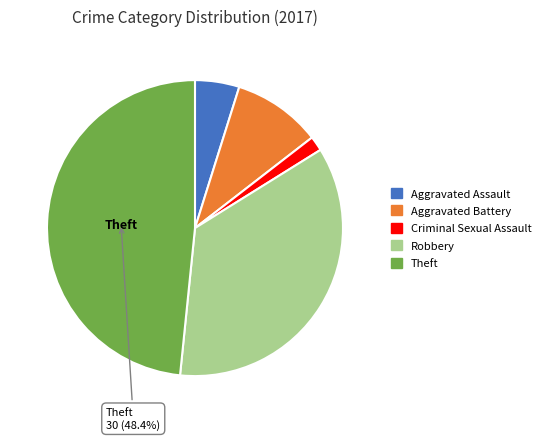

The Theft slice represents 39% of the pie. True or false?

False